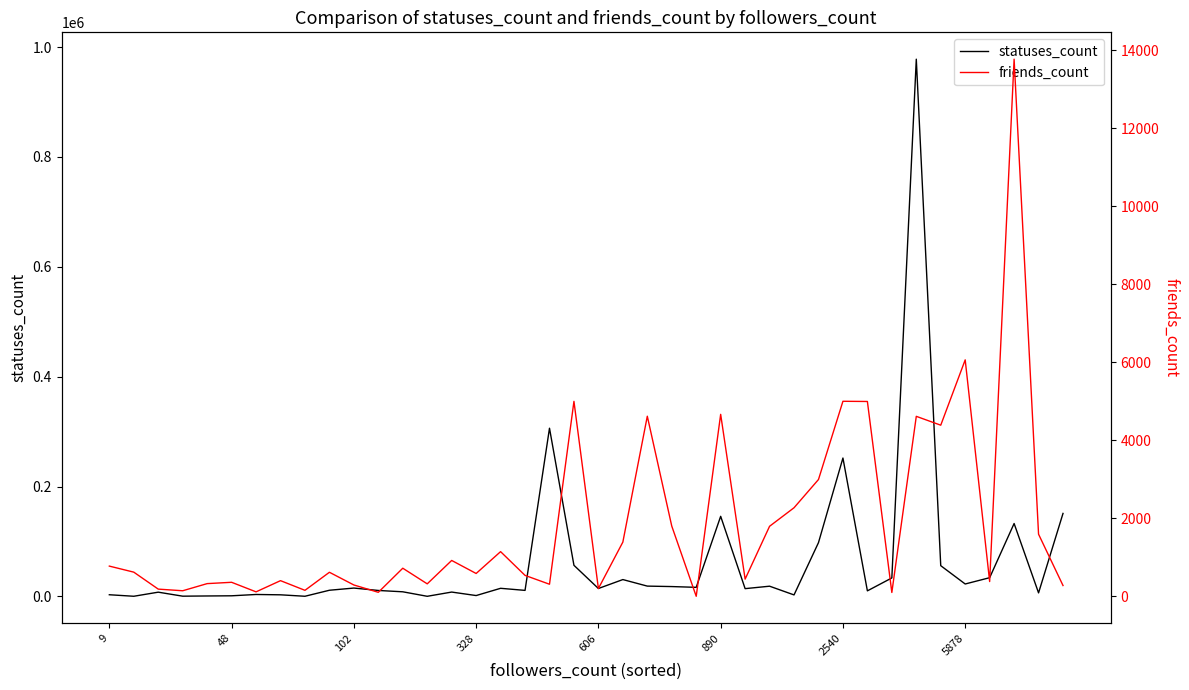

Where do statuses_count and friends_count first cross each other?

9 and 48